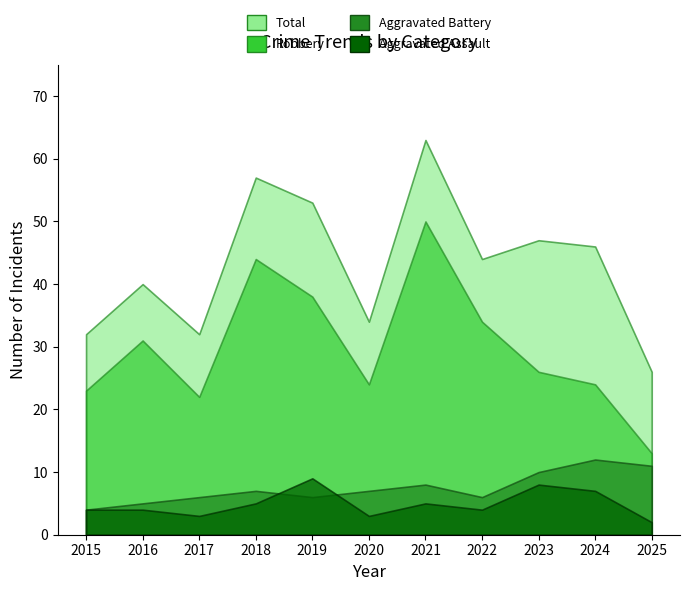

Reading left to right, what are all the values shown in this chart?

Robbery: 2015=23	2016=31	2017=22	2018=44	2019=38	2020=24	2021=50	2022=34	2023=26	2024=24	2025=13
Total: 2015=32	2016=40	2017=32	2018=57	2019=53	2020=34	2021=63	2022=44	2023=47	2024=46	2025=26
Aggravated Battery: 2015=4	2016=5	2017=6	2018=7	2019=6	2020=7	2021=8	2022=6	2023=10	2024=12	2025=11
Aggravated Assault: 2015=4	2016=4	2017=3	2018=5	2019=9	2020=3	2021=5	2022=4	2023=8	2024=7	2025=2